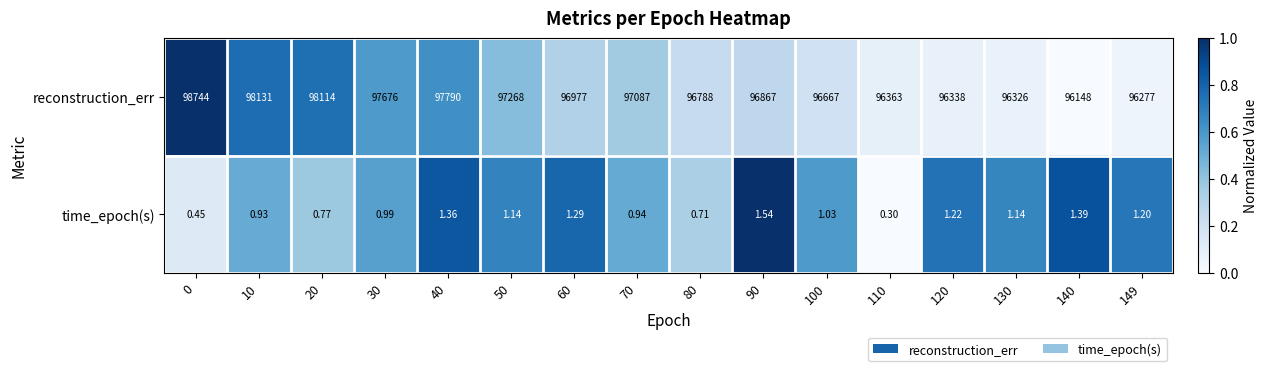

What is the difference between the highest and lowest values at 60?

96975.7